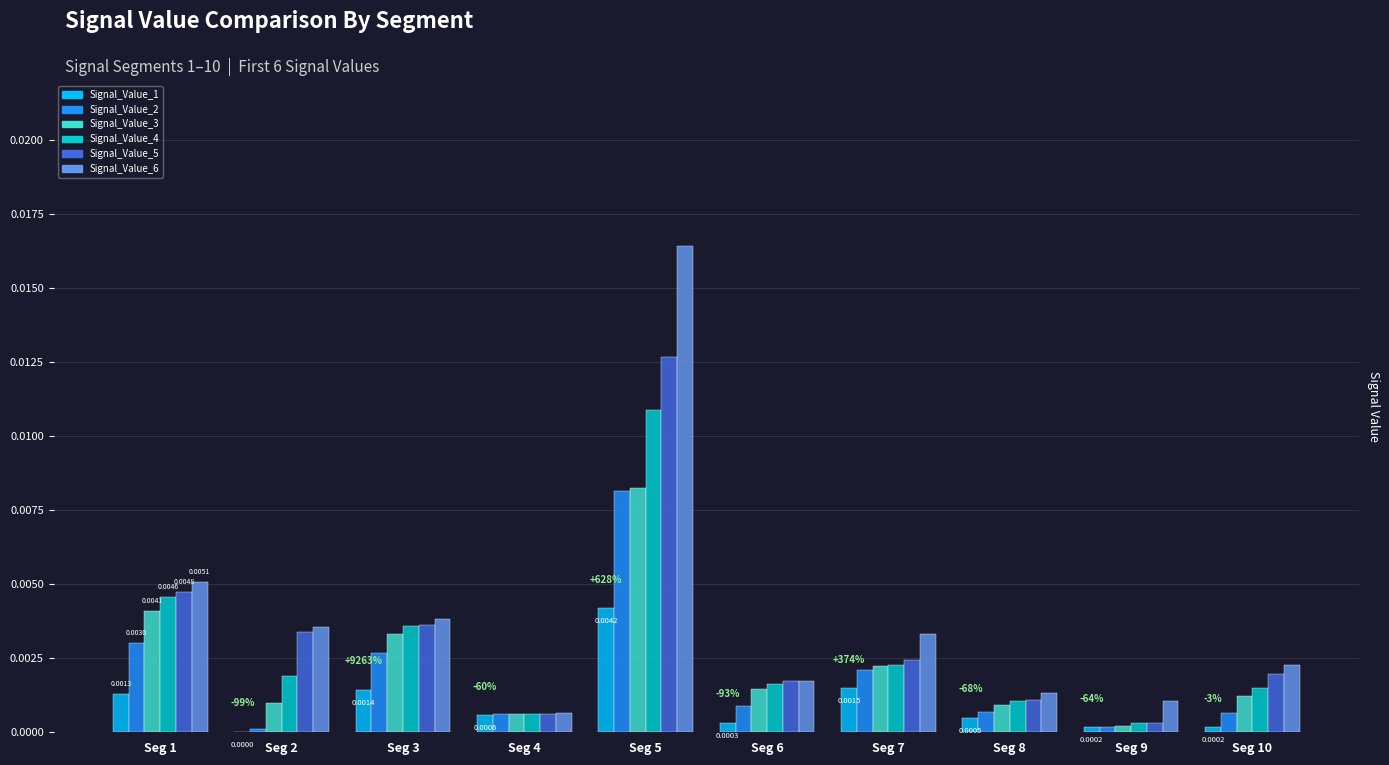

At which category is the sum across all series the highest?

Seg 5